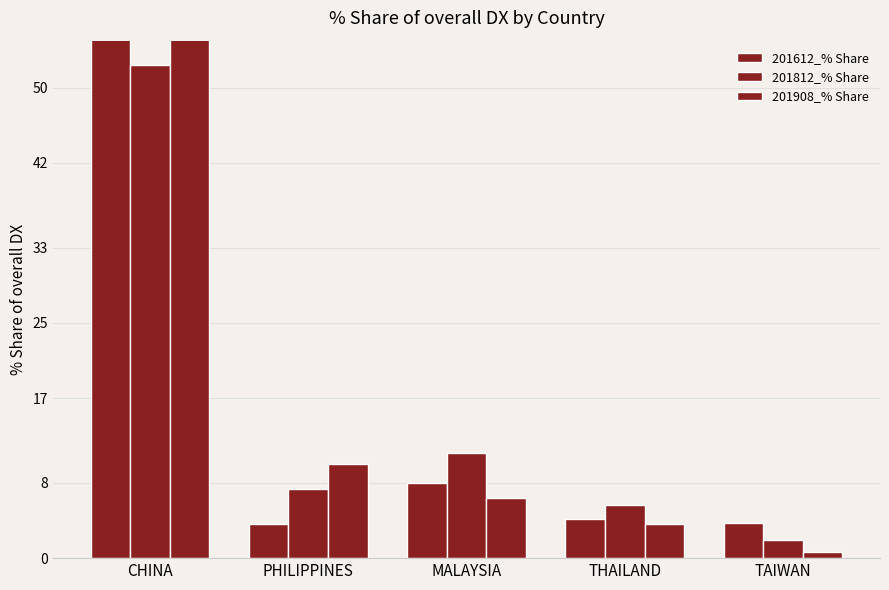

Does the chart contain stacked bars?

No